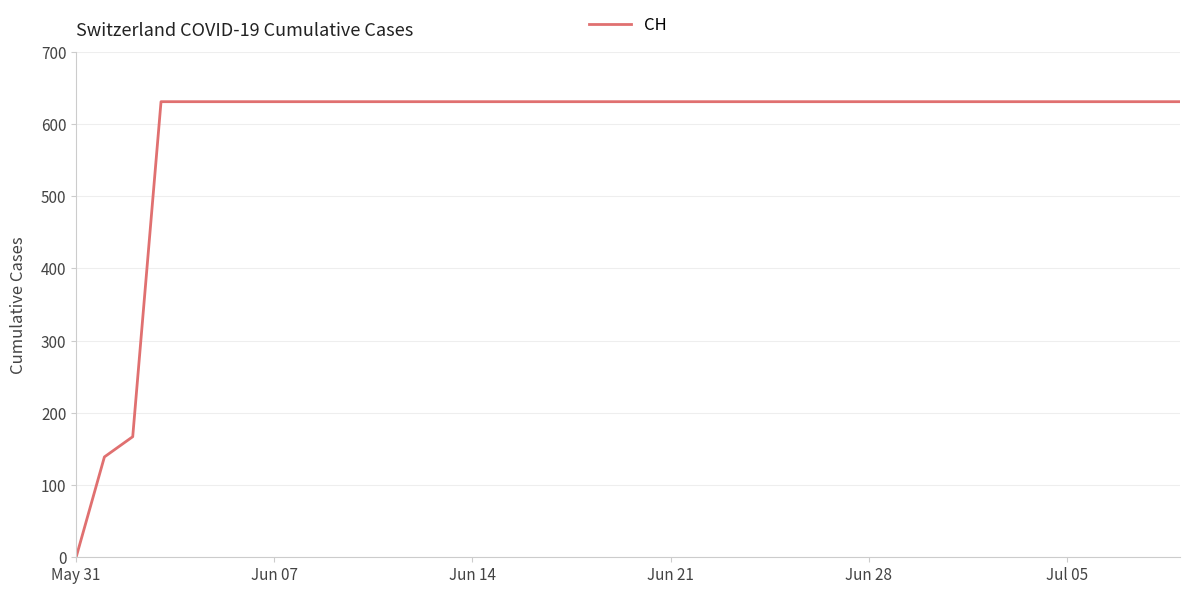

What is the difference between the maximum and minimum values?

631